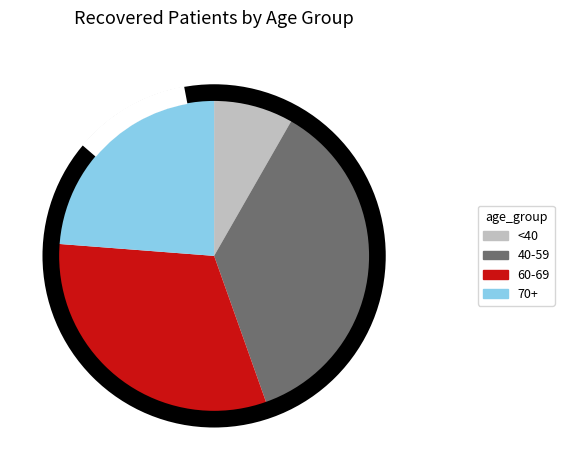

Which category has the smallest portion of the pie?

<40